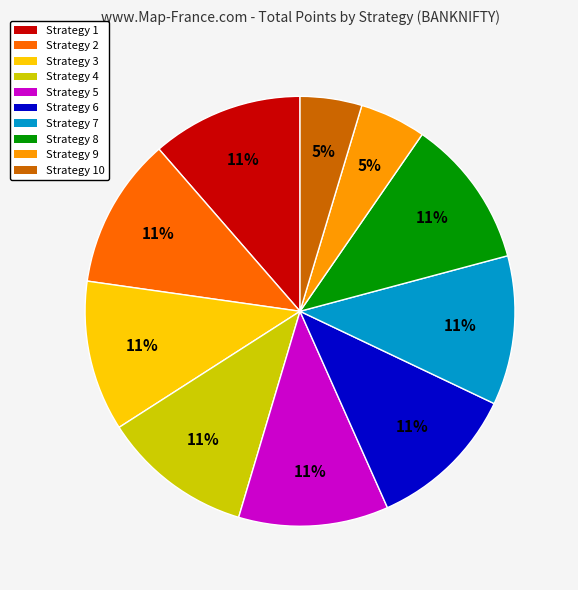

Approximately how many times larger is the value at Strategy 5 compared to Strategy 7?

1.0